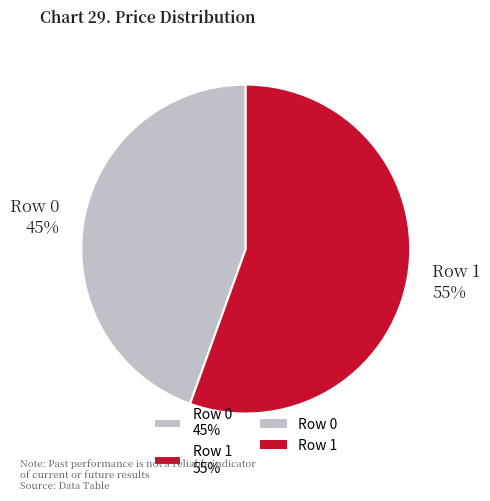

Approximately how many times larger is the value at Row 0 45% compared to Row 1 55%?

0.8